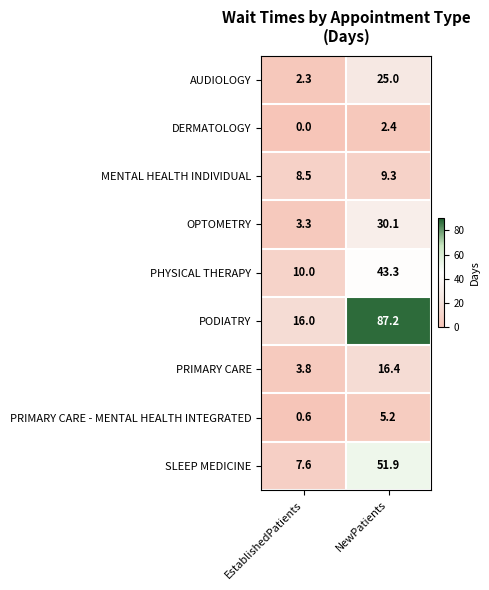

Reading right to left, transcribe all the data shown in this chart.

AUDIOLOGY: NewPatients=25.0	EstablishedPatients=2.3
DERMATOLOGY: NewPatients=2.4	EstablishedPatients=0.0
MENTAL HEALTH INDIVIDUAL: NewPatients=9.3	EstablishedPatients=8.5
OPTOMETRY: NewPatients=30.1	EstablishedPatients=3.3
PHYSICAL THERAPY: NewPatients=43.3	EstablishedPatients=10.0
PODIATRY: NewPatients=87.2	EstablishedPatients=16.0
PRIMARY CARE: NewPatients=16.4	EstablishedPatients=3.8
PRIMARY CARE - MENTAL HEALTH INTEGRATED: NewPatients=5.2	EstablishedPatients=0.6
SLEEP MEDICINE: NewPatients=51.9	EstablishedPatients=7.6